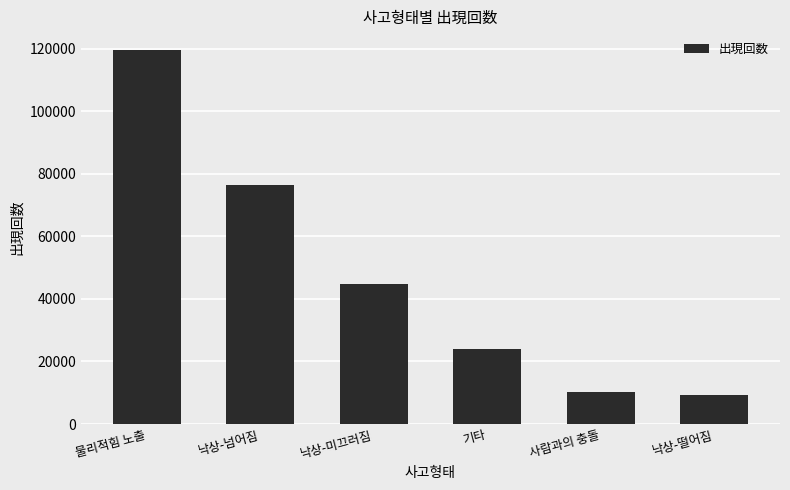

At which label is the value closest to 64464?

낙상-넘어짐